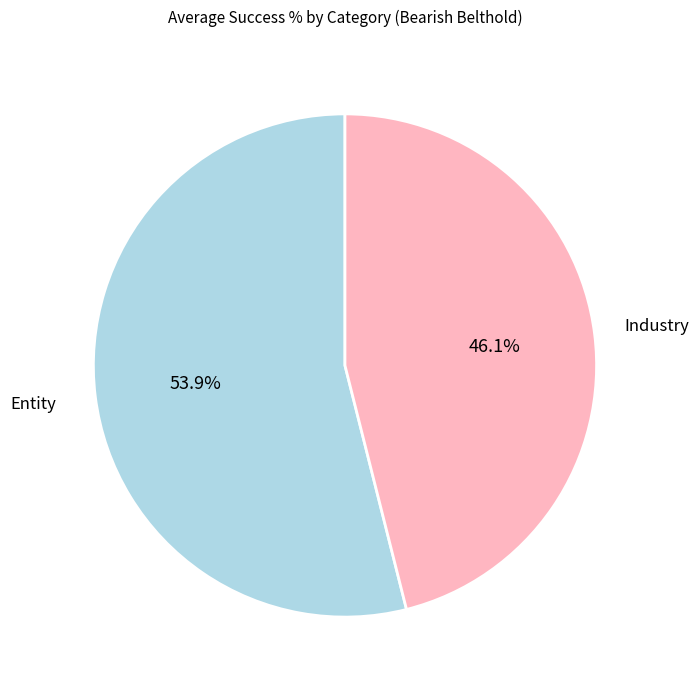

Rank the categories by value from lowest to highest.

Industry, Entity